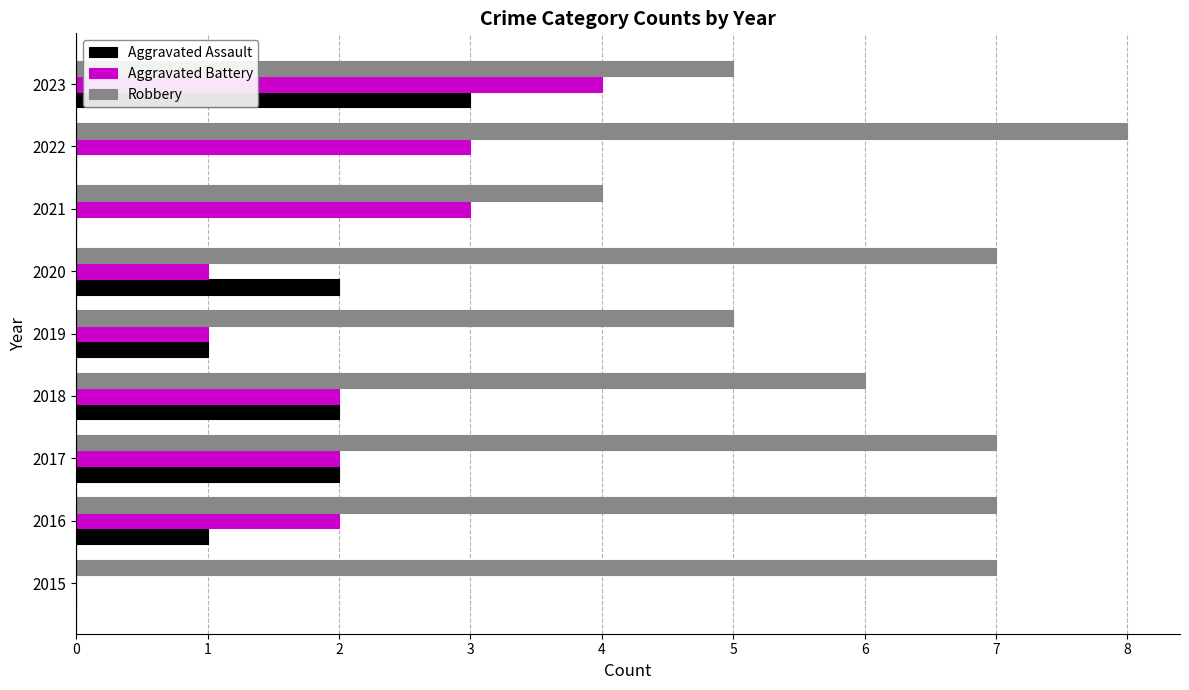

True or false: Aggravated Battery has a value of 0 at 2015.

True